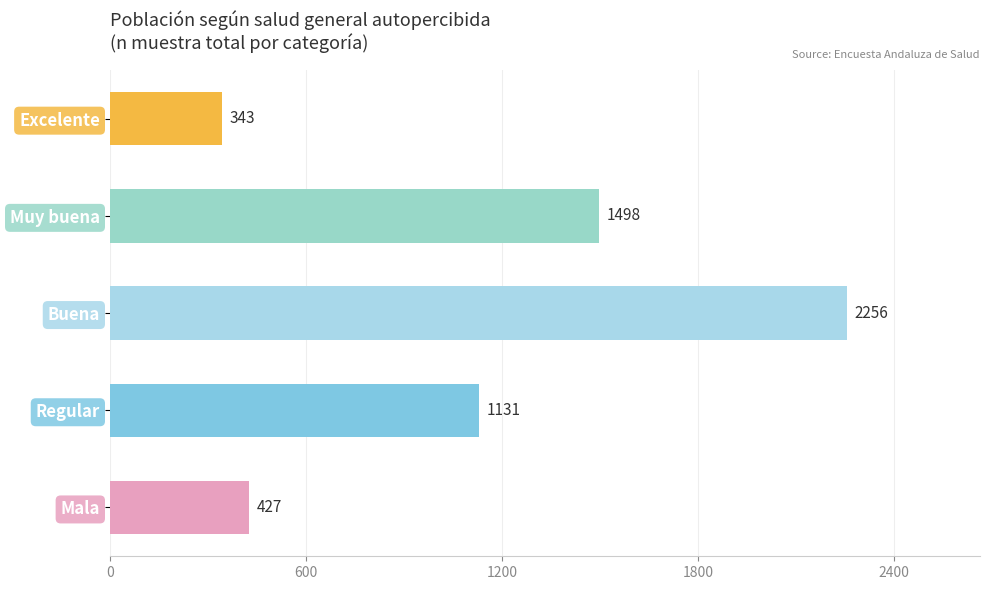

How many data points are less than 1131?

2